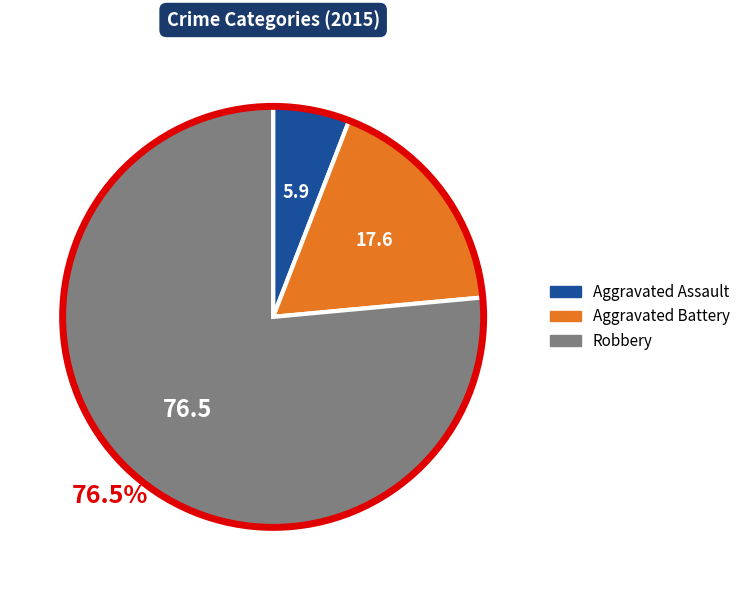

How many segments does this pie chart have?

3